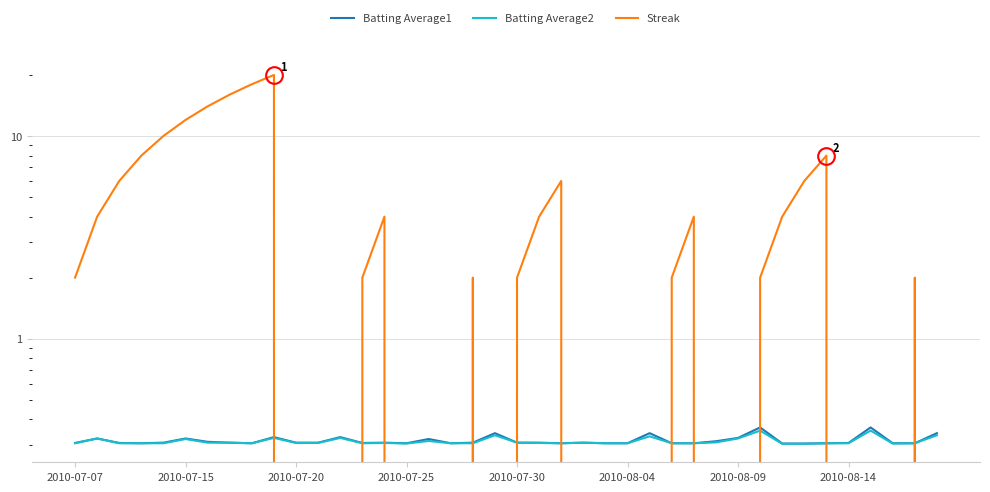

Which series has the largest total across all categories?

Streak